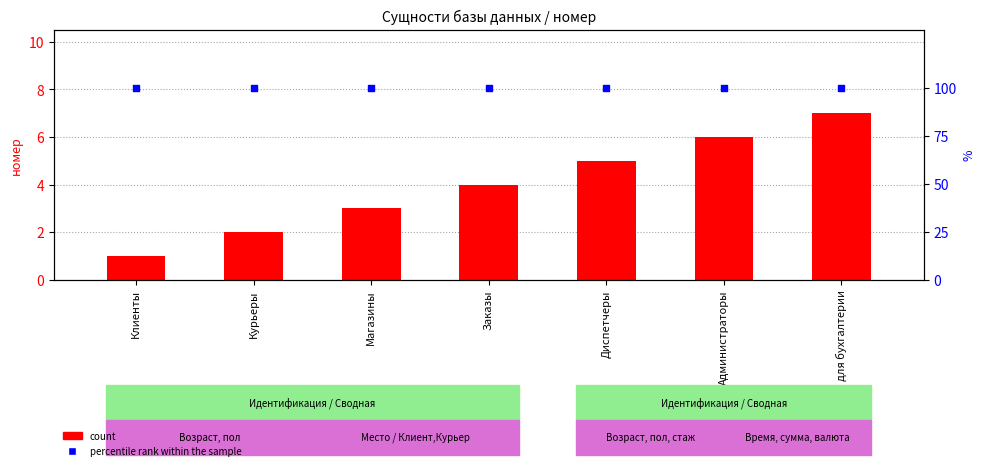

What are all the series names shown in the legend?

count, percentile rank within the sample